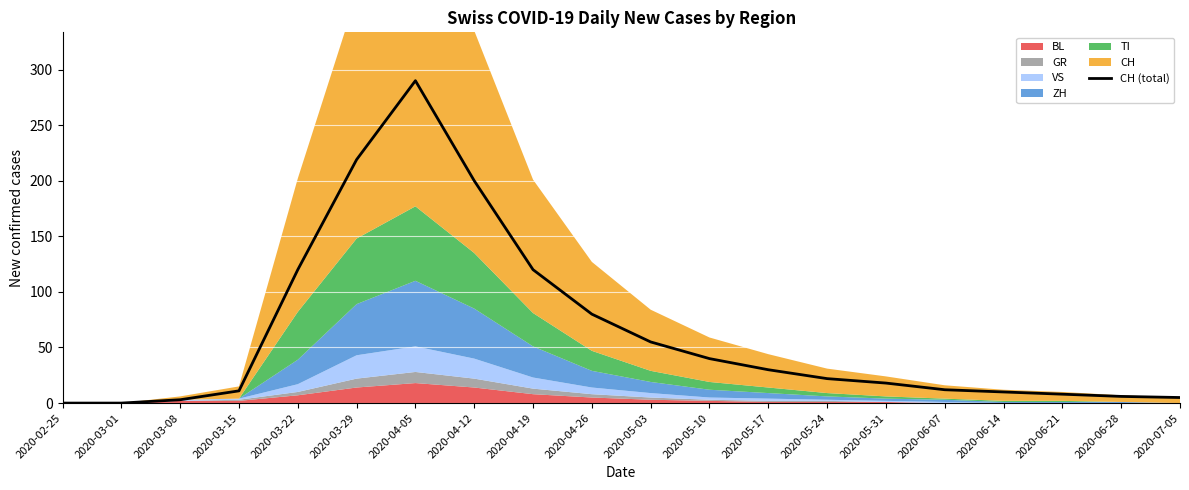

Does the chart display data point markers on the line(s)?

No